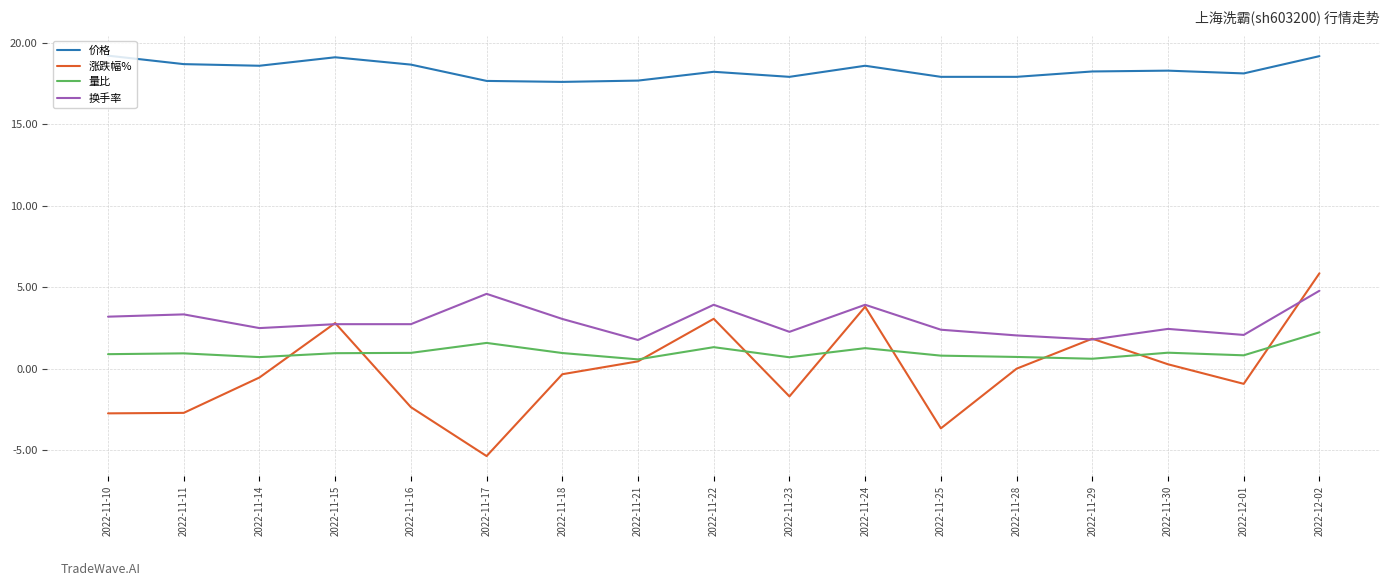

What is the greatest value displayed?

19.2